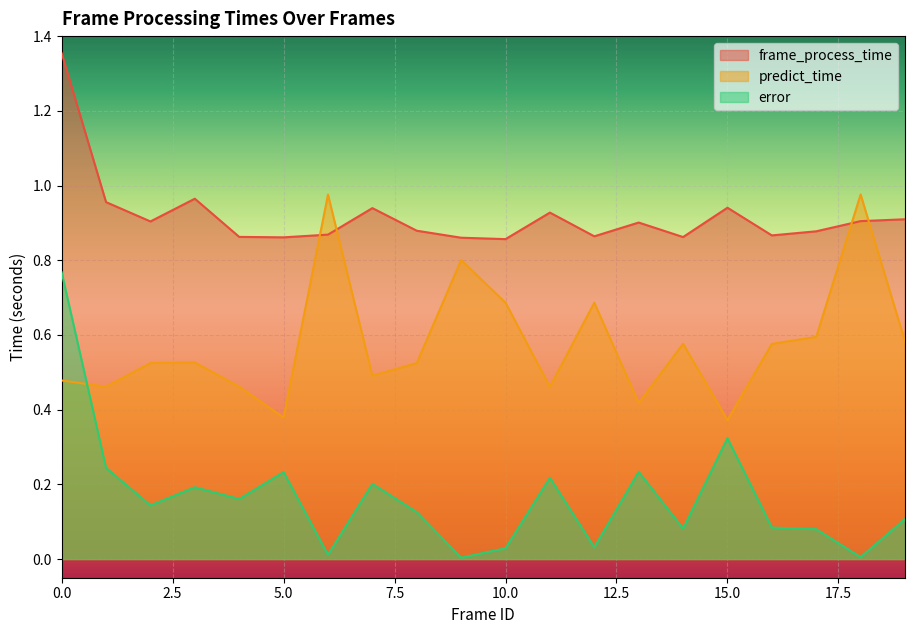

List the series in order of their overall mean, lowest first.

error, predict_time, frame_process_time